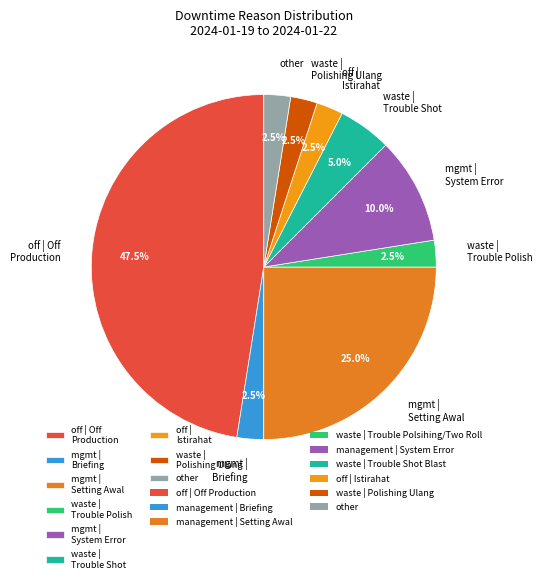

Is there any slice that represents more than half of the pie?

No